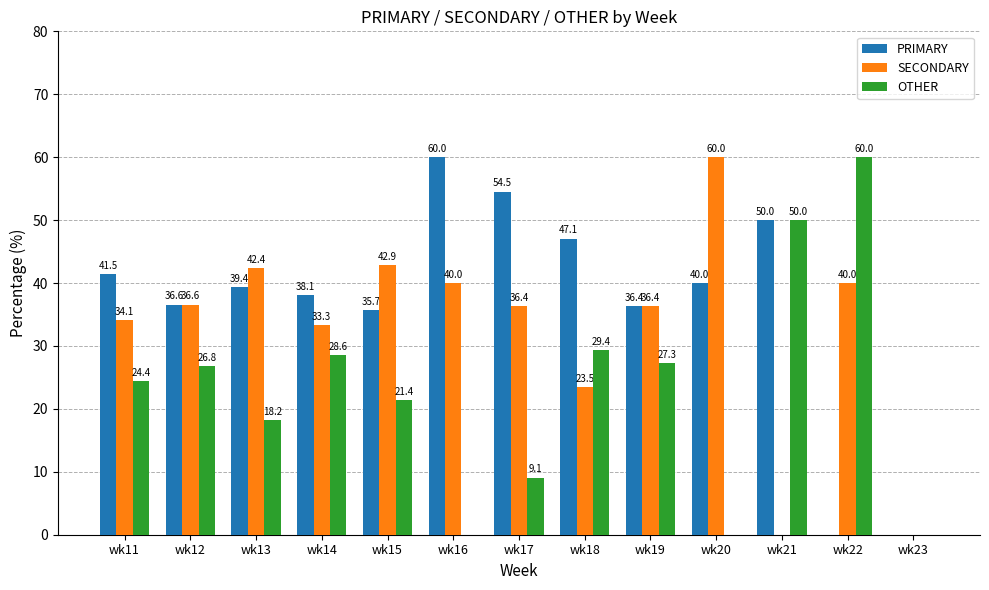

What is the average value of the OTHER series?

22.7